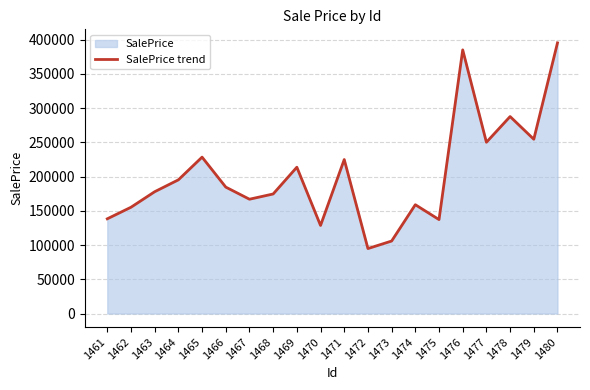

Reading left to right, what are all the values shown in this chart?

138267.0	155141.0	177814.6	195162.5	228300.7	184562.6	166871.9	174520.6	213591.6	128556.9	224780.9	94838.7	105832.6	158846.1	137146.4	384884.1	250014.8	287555.1	254421.8	395109.4